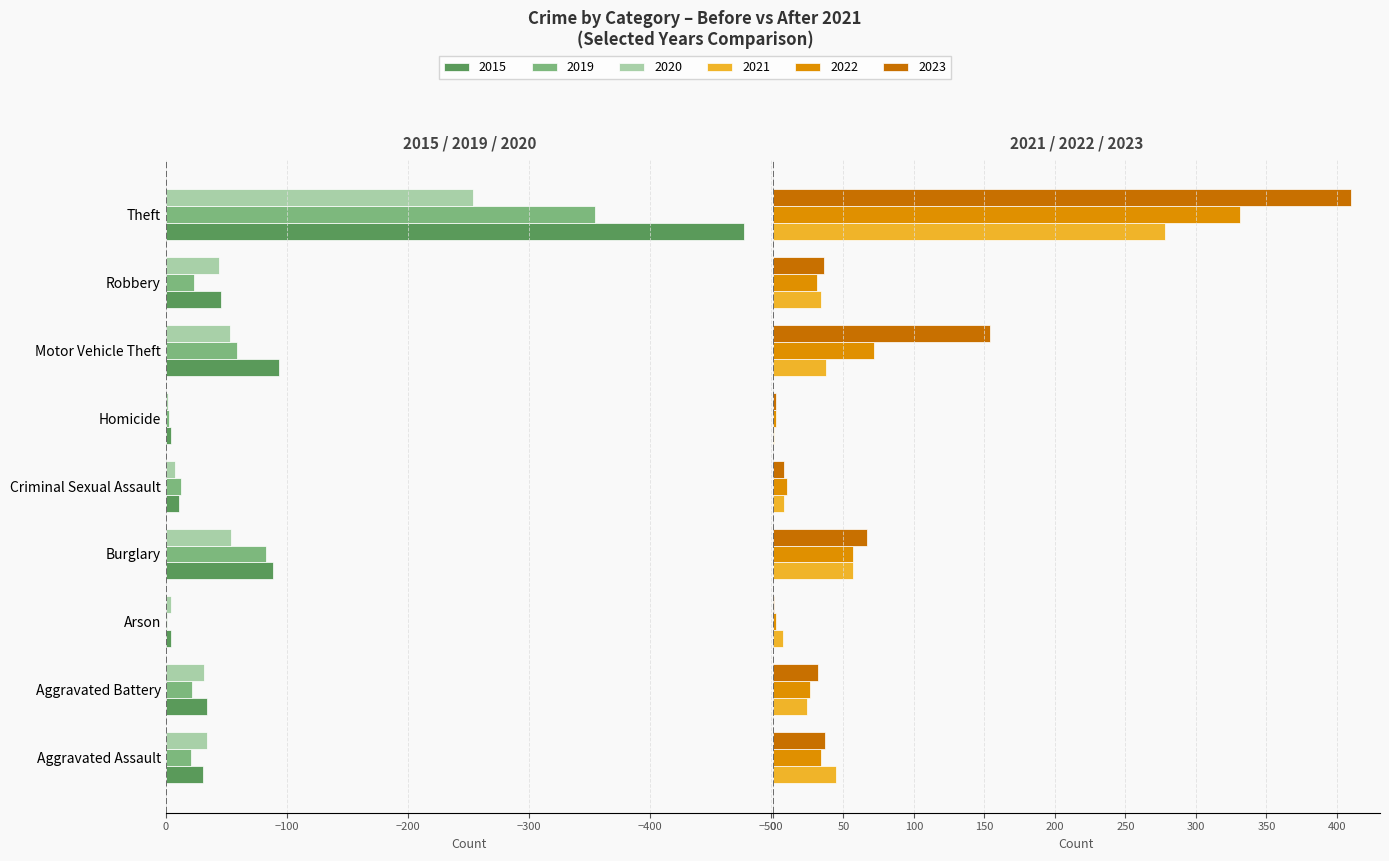

At Arson, list the series in order from smallest to largest.

2015, 2020, 2019, 2023, 2022, 2021